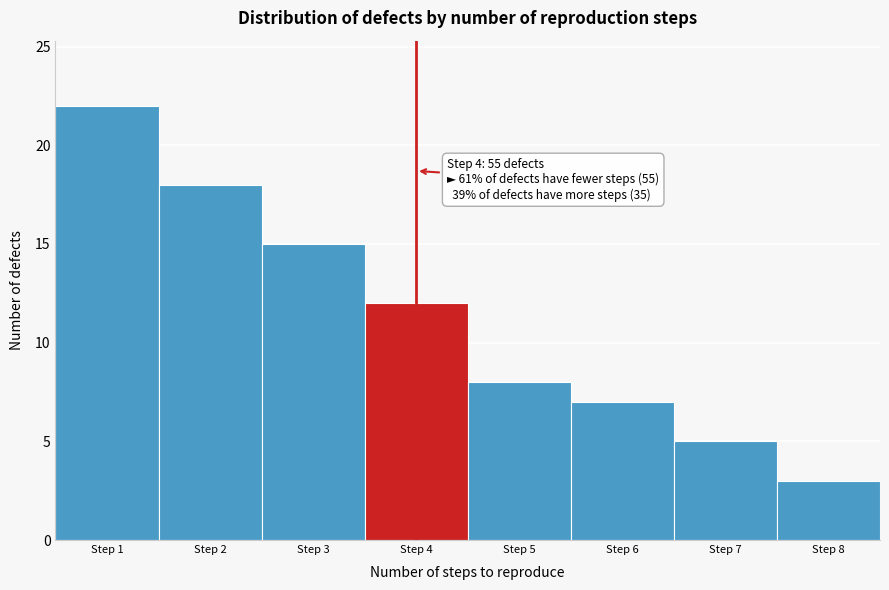

Which range on the x-axis has the tallest bar?

0.5 to 1.5